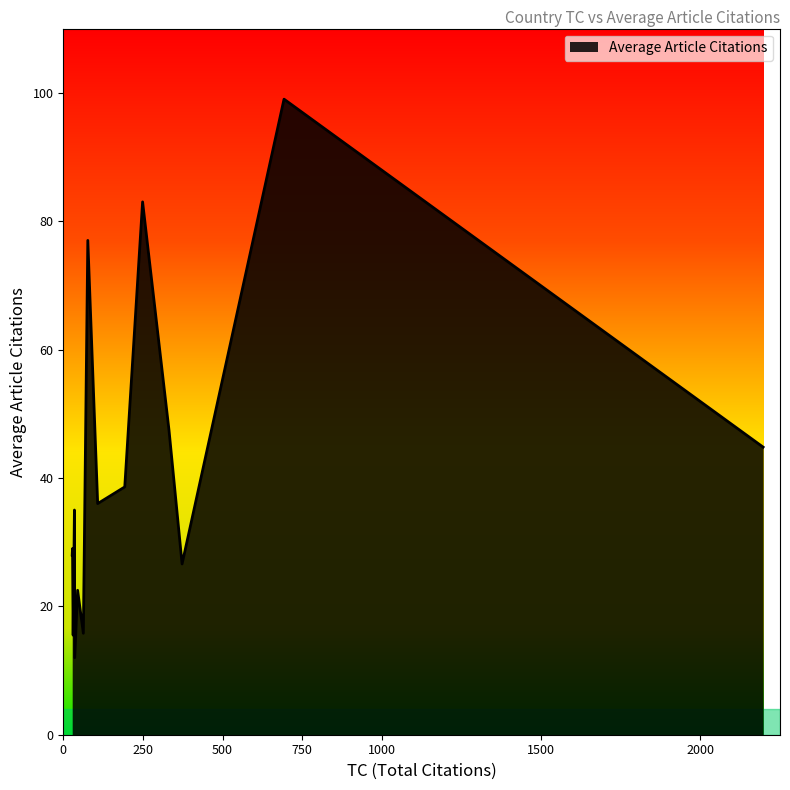

What is the difference between the maximum and minimum values?

87.0